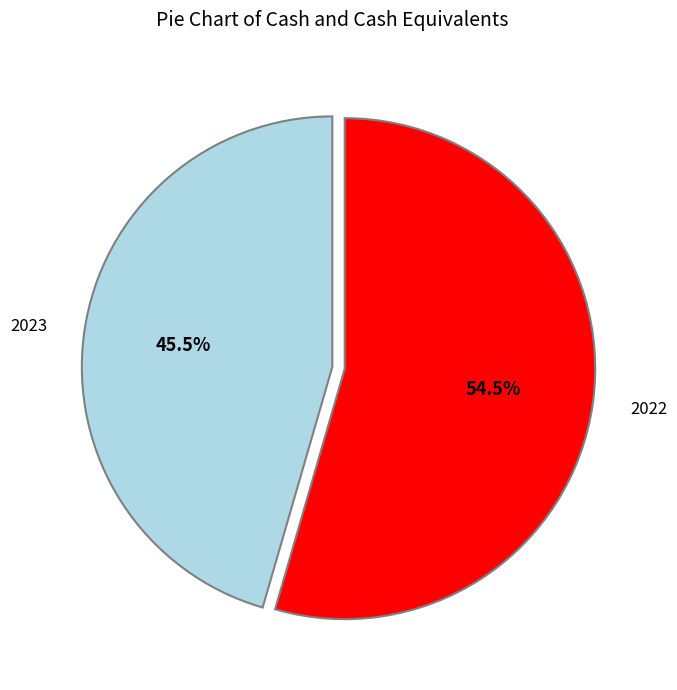

How many segments does this pie chart have?

2